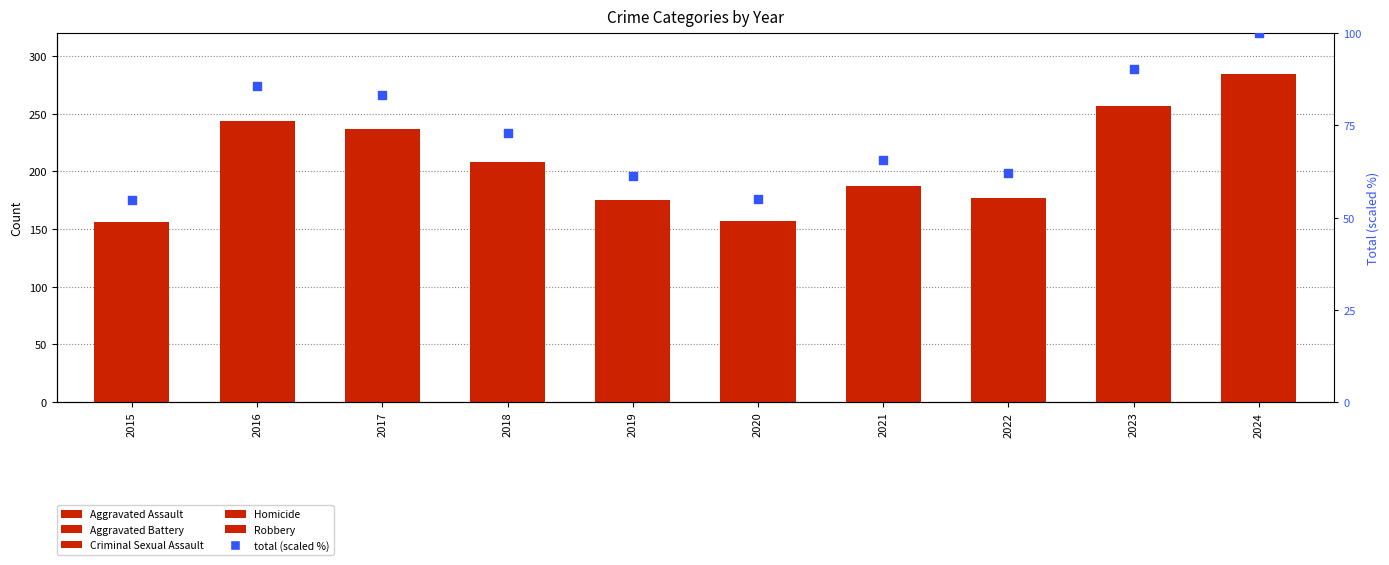

At how many categories does at least one series exceed 7?

10